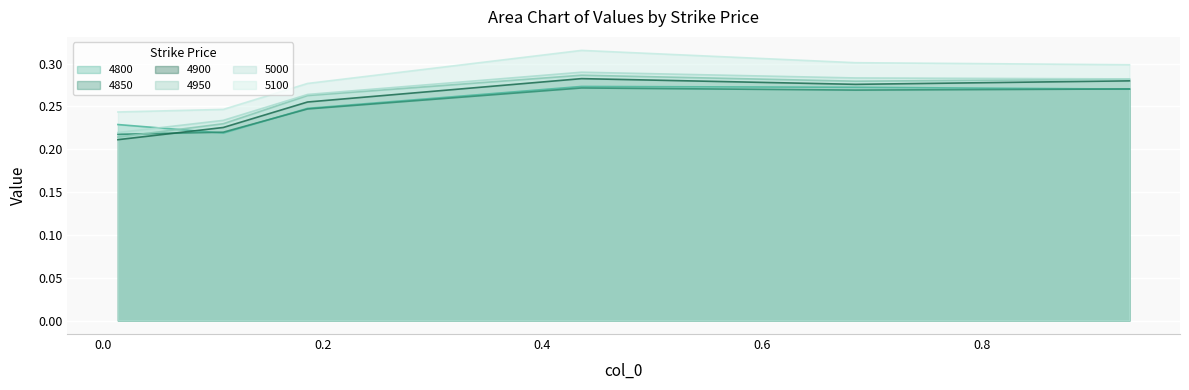

What position from the right is 0.9342465753424658?

1